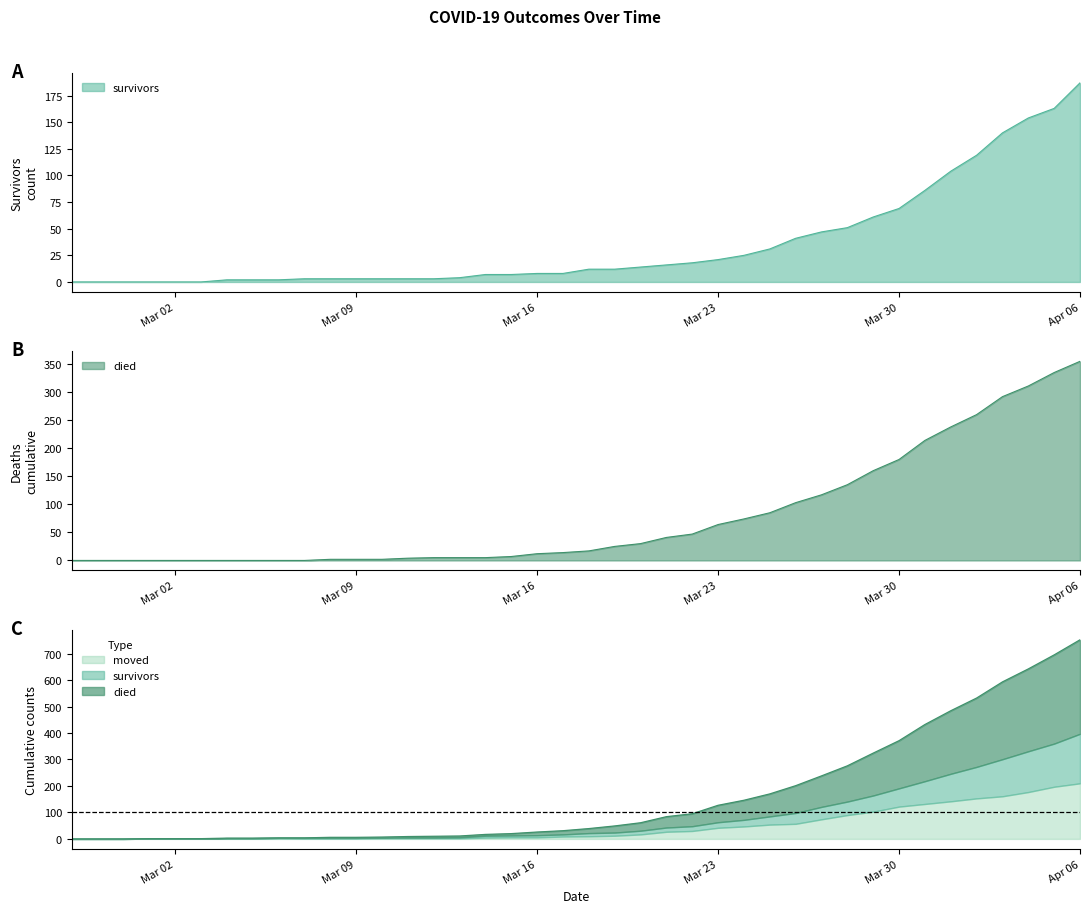

Where is survivors nearest to the value 93?

2020-03-31